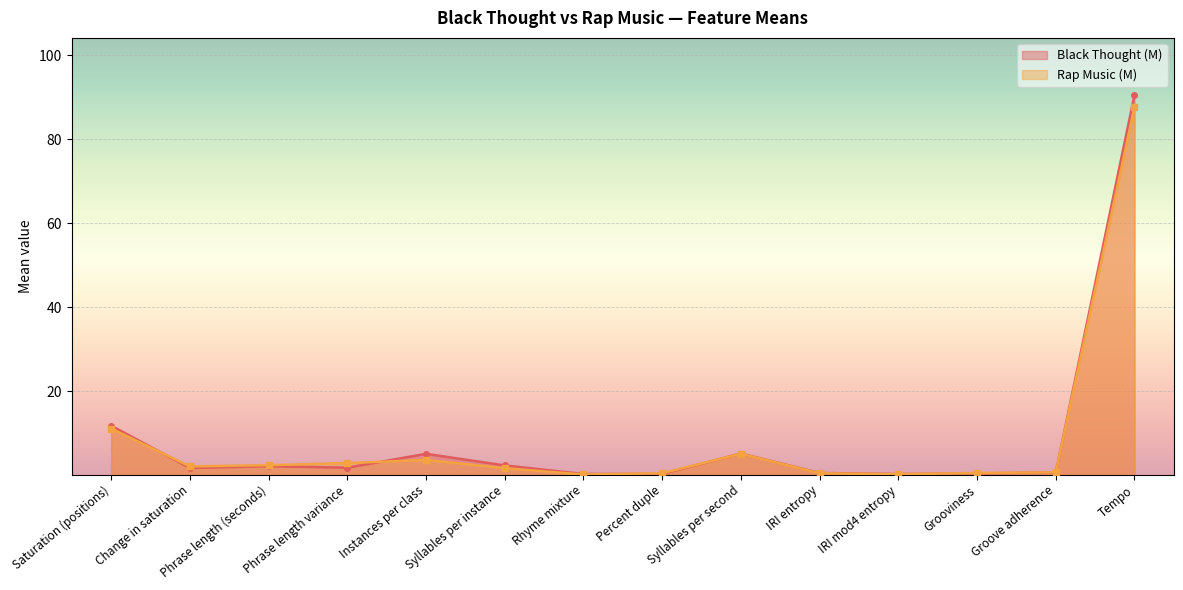

At which label does Black Thought (M) first exceed 1?

Saturation (positions)